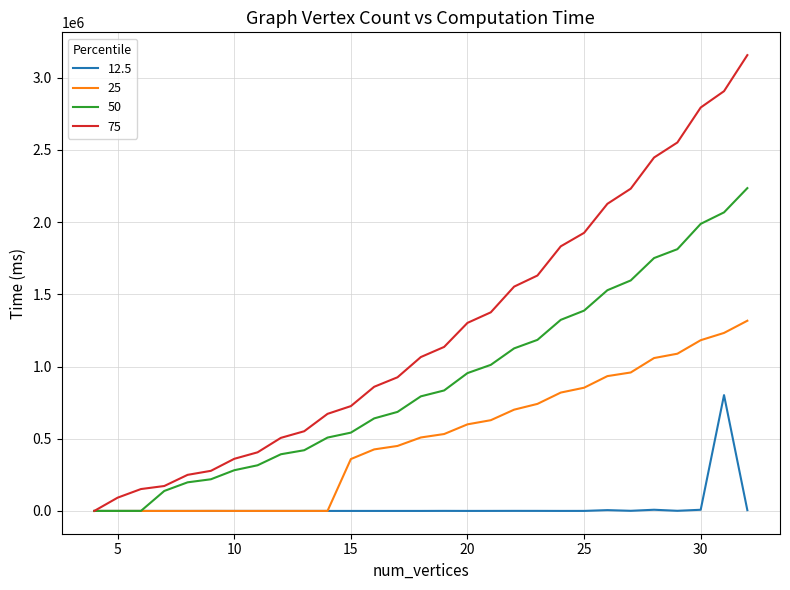

Which series has the largest total across all categories?

75